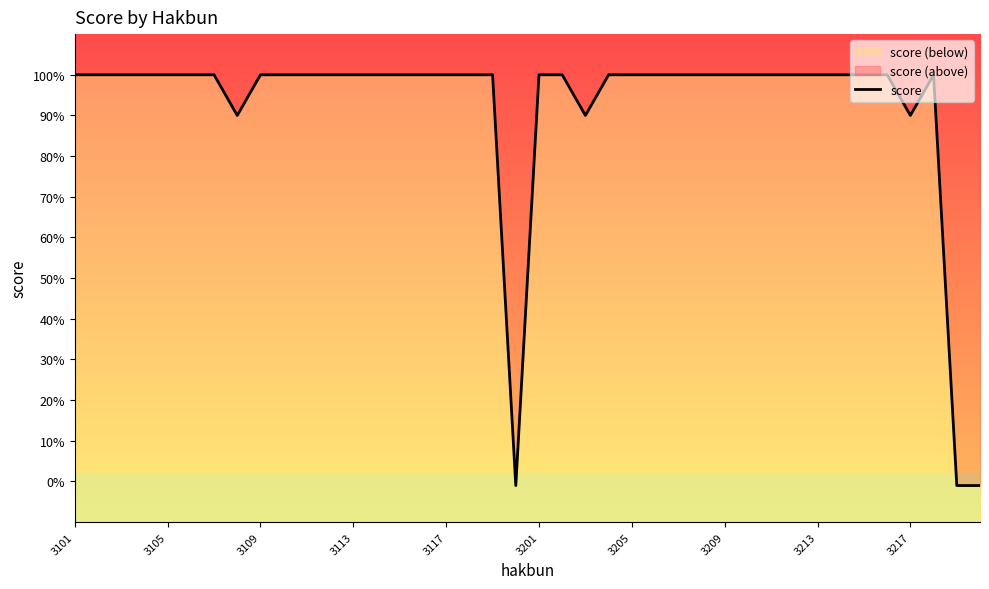

Is this an area chart (filled region under the line)?

No